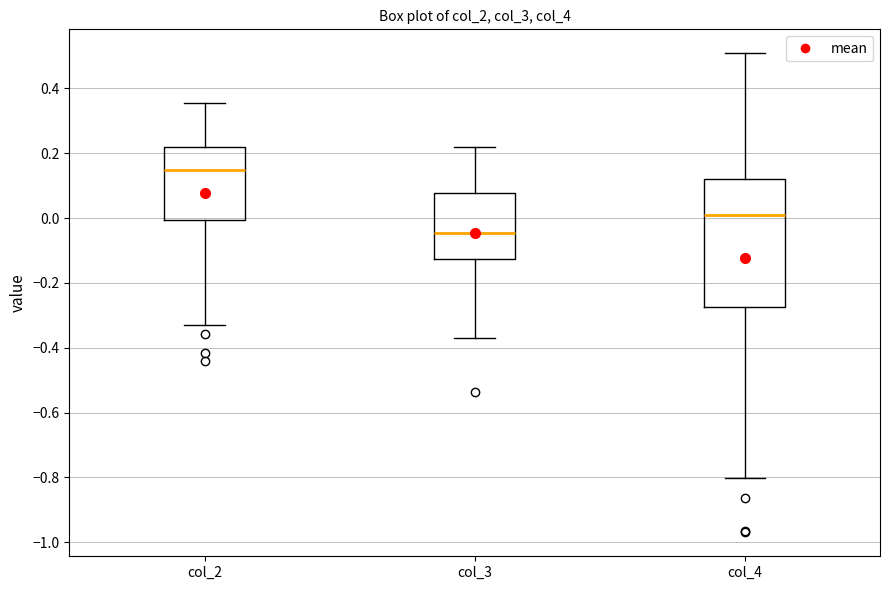

Reading left to right, read every box against the y-axis: the position of its median line, the range the box covers, and the ends of its whiskers. The values are not printed on the chart, so give them approximately, as read against the axis.

col_2: median 0.14, box 0.00 to 0.22, whiskers -0.32 to 0.36
col_3: median -0.04, box -0.12 to 0.08, whiskers -0.36 to 0.22
col_4: median 0.00, box -0.28 to 0.12, whiskers -0.80 to 0.50